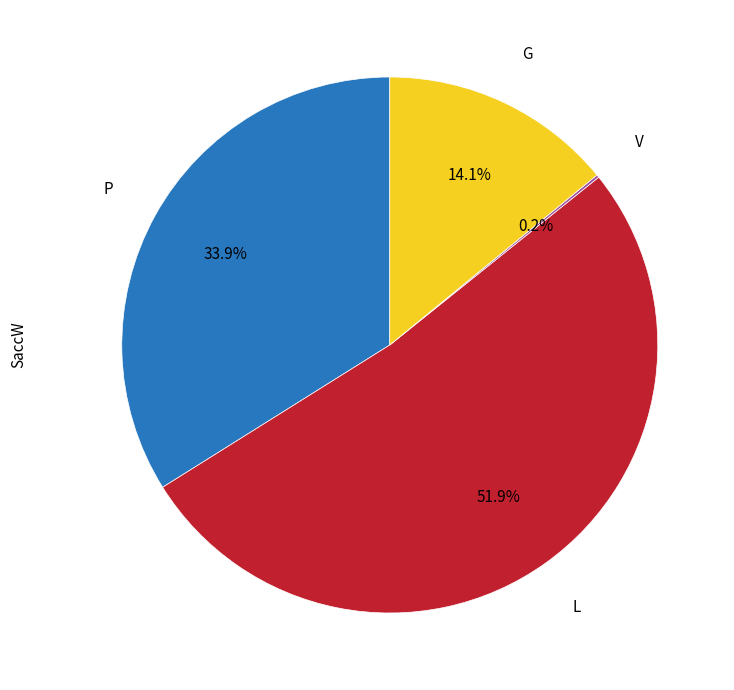

Does any single category account for the majority?

Yes